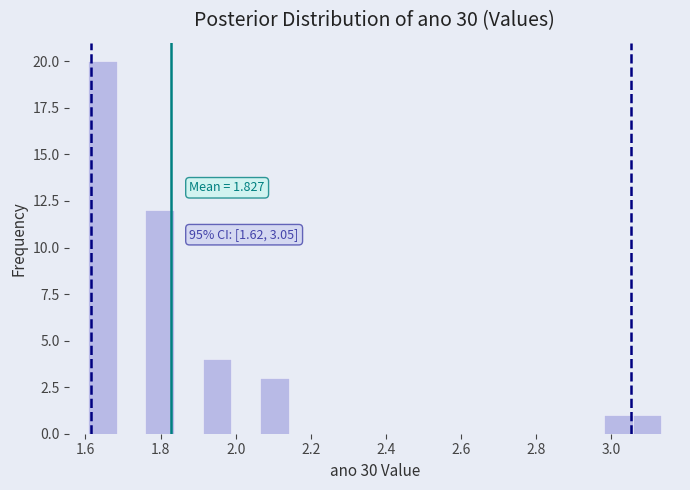

Read against the x-axis, roughly where is the centre of the tallest bar?

1.64